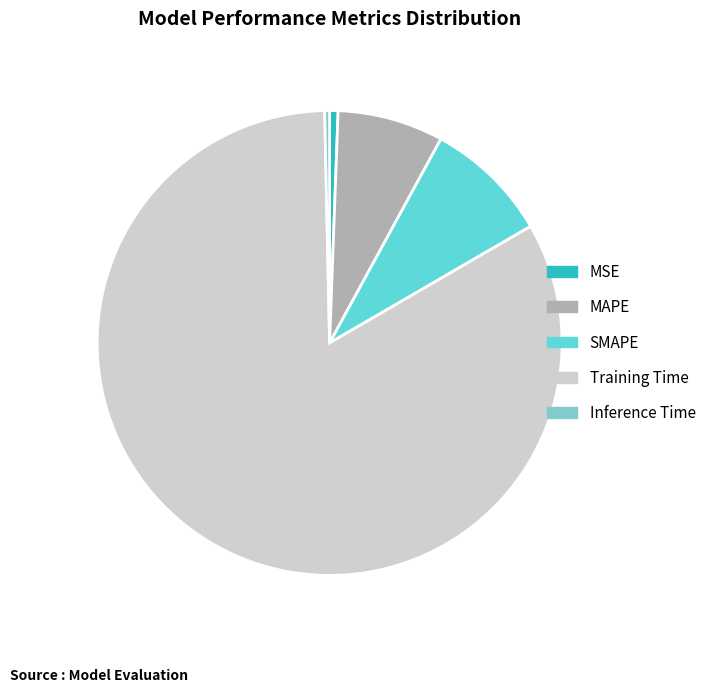

How many slices are in this pie chart?

5